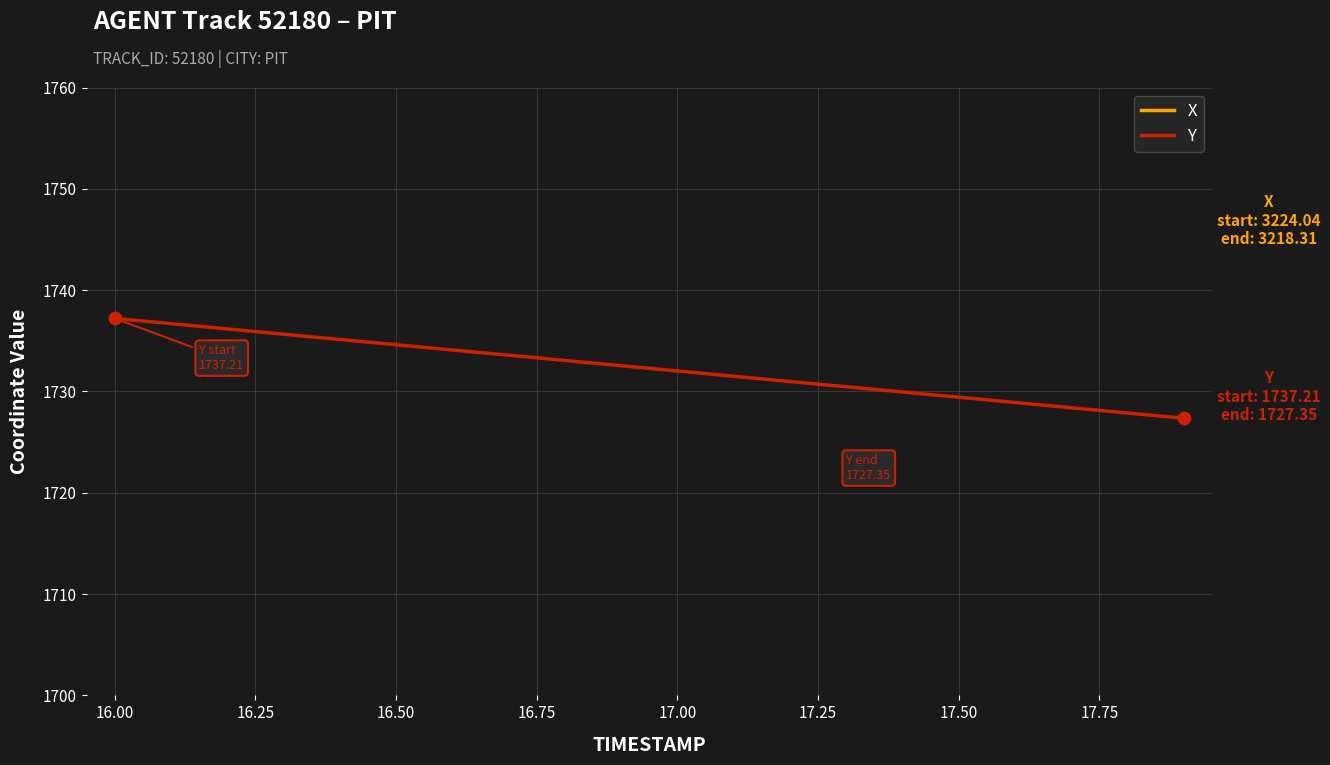

Which series contains the highest Y value?

X